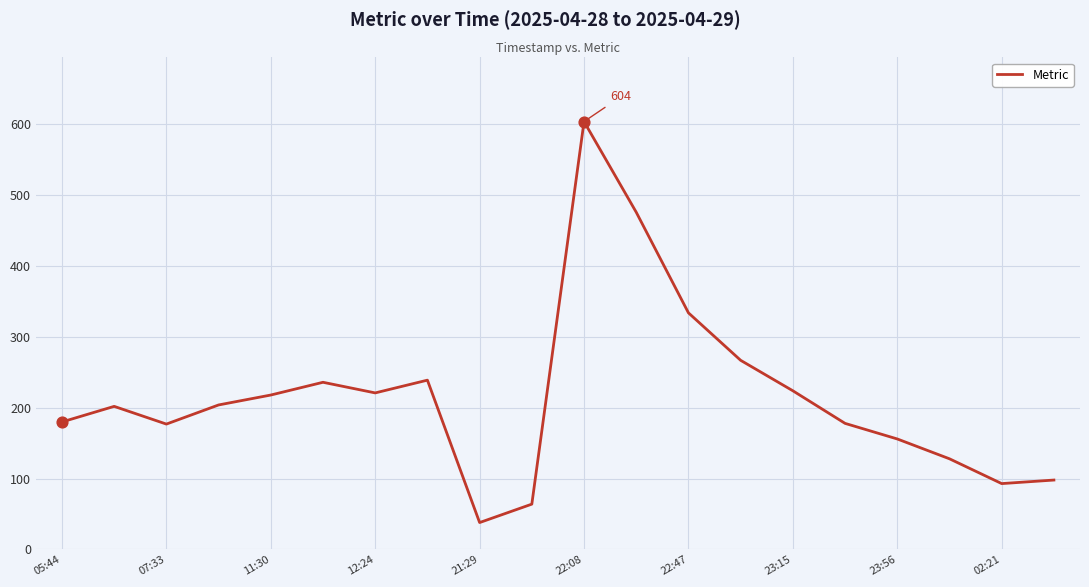

What is the minimum value shown in the chart?

38